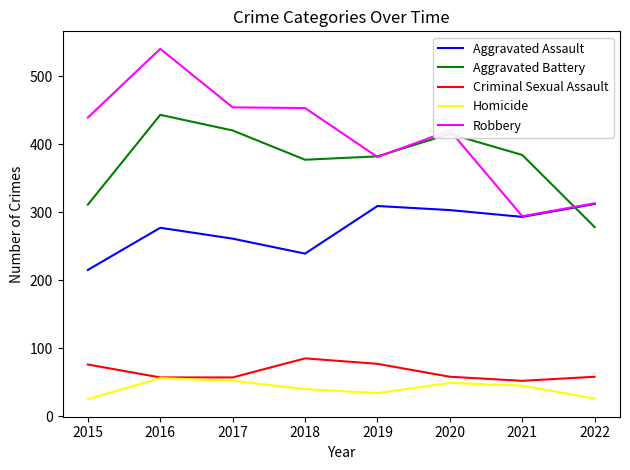

The Aggravated Assault series shows 312 at 2022. True or false?

True